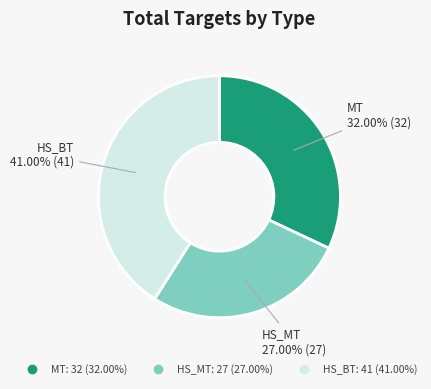

Is there any slice that represents more than half of the pie?

No